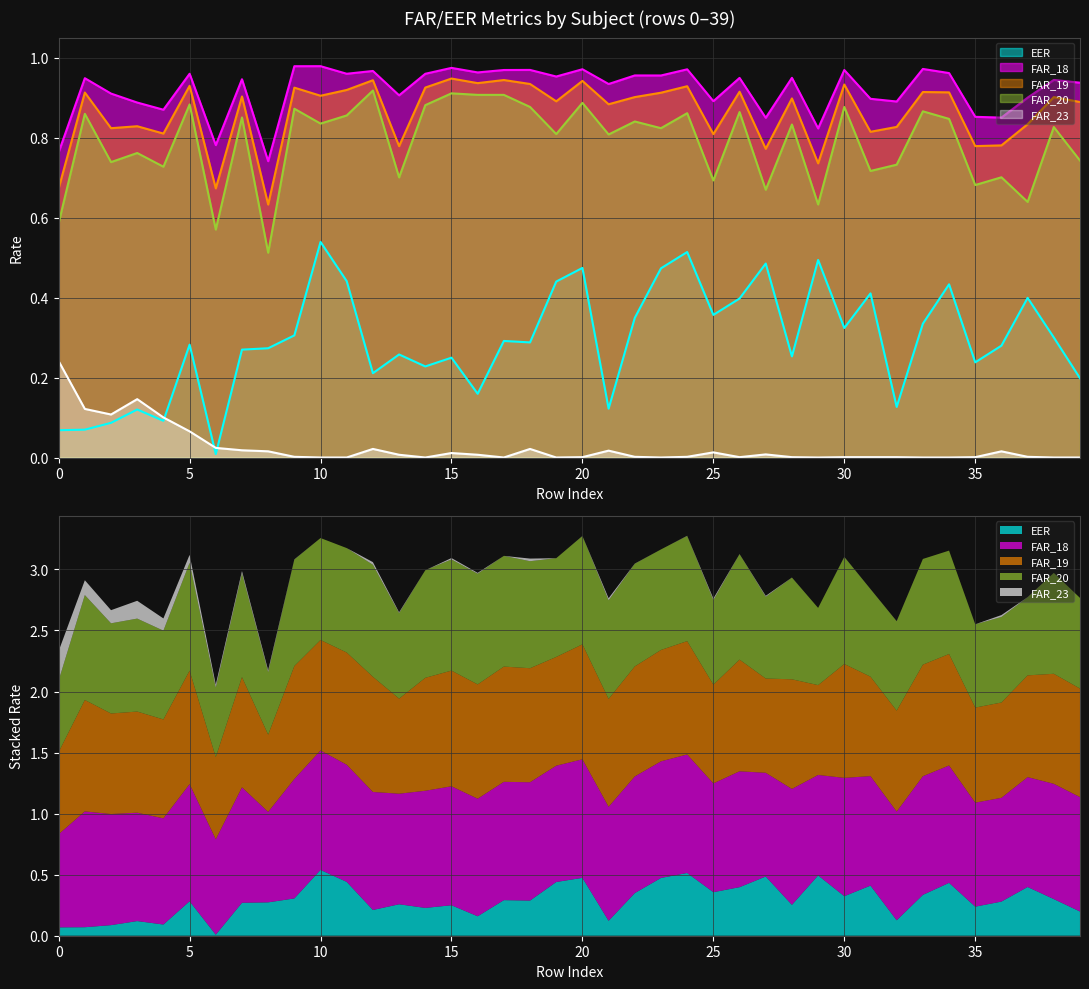

The FAR_20 series shows 1.1 at 37. True or false?

False